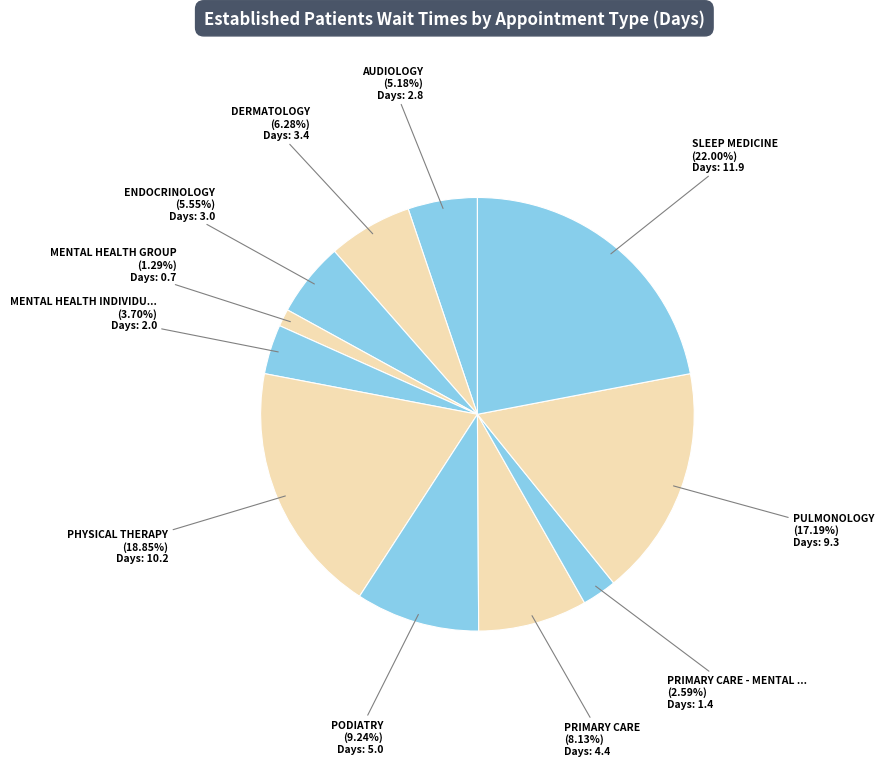

Count the number of slices in the pie.

11